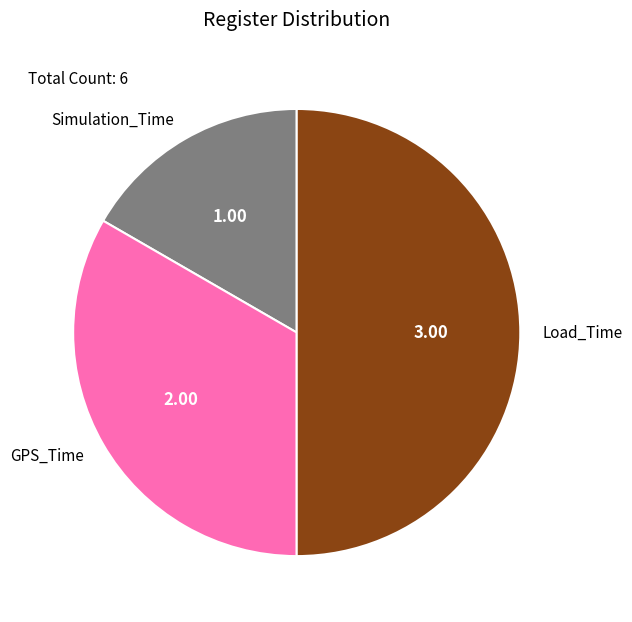

Between GPS_Time and Load_Time, which is larger?

Load_Time